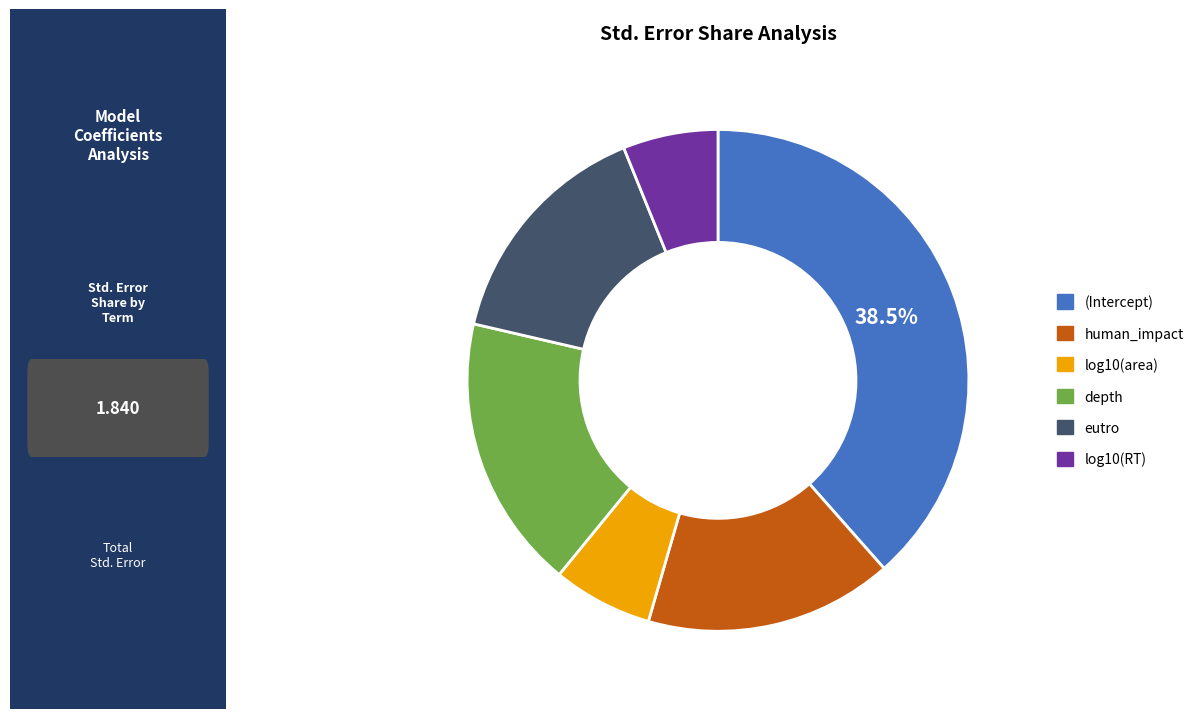

How many segments does this pie chart have?

6